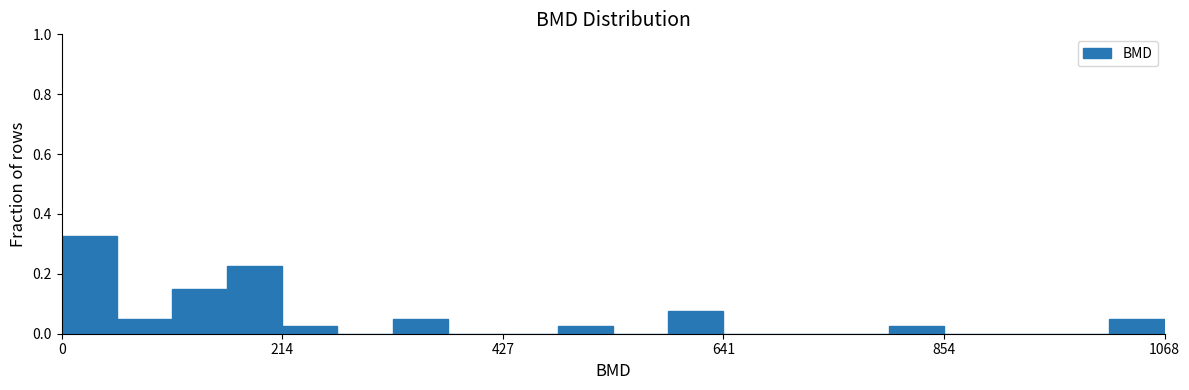

Read against the x-axis, roughly where is the centre of the tallest bar?

50